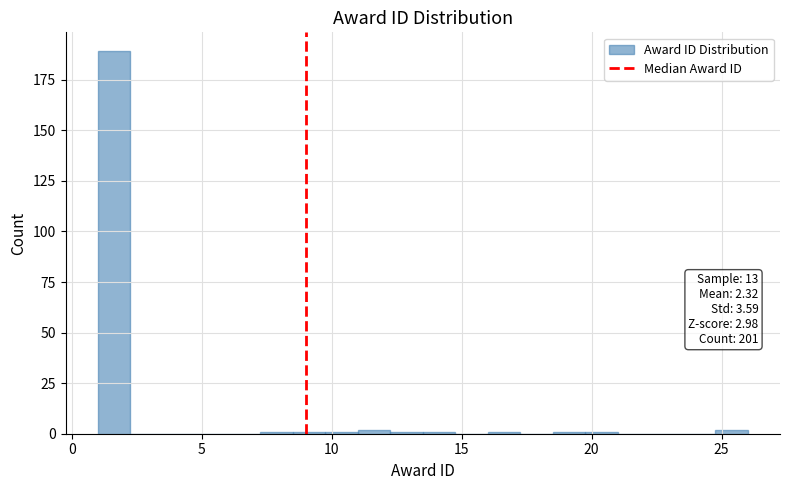

Read against the x-axis, roughly where is the centre of the tallest bar?

1.5